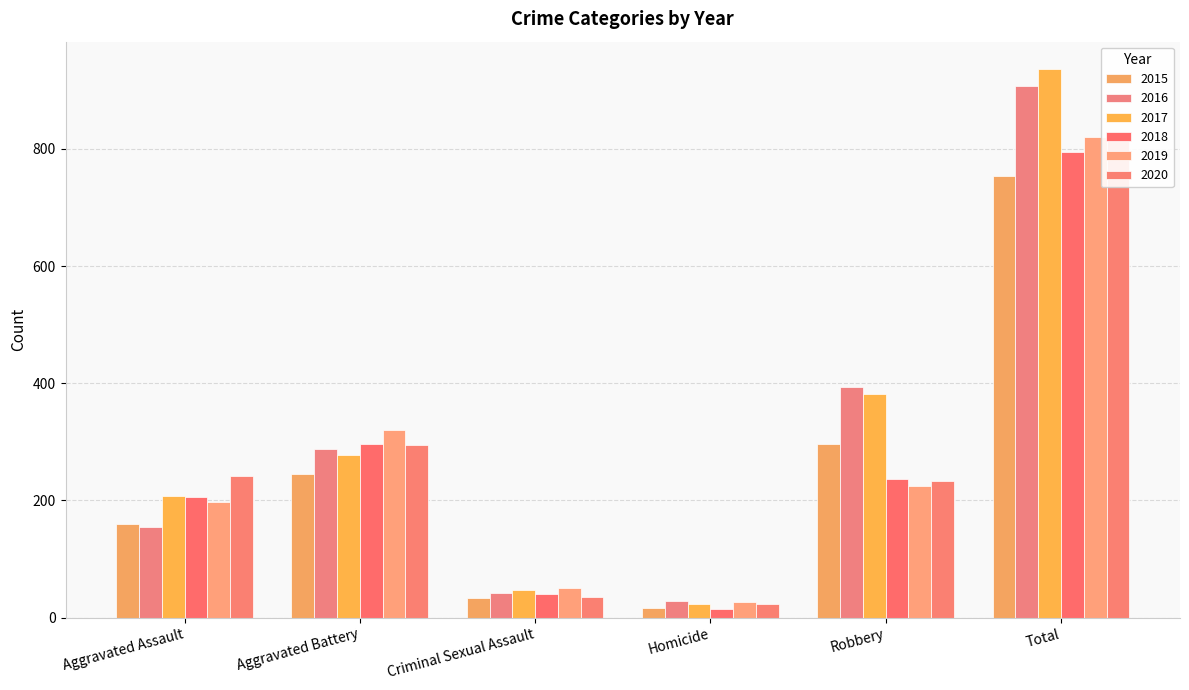

Does the chart contain stacked bars?

No